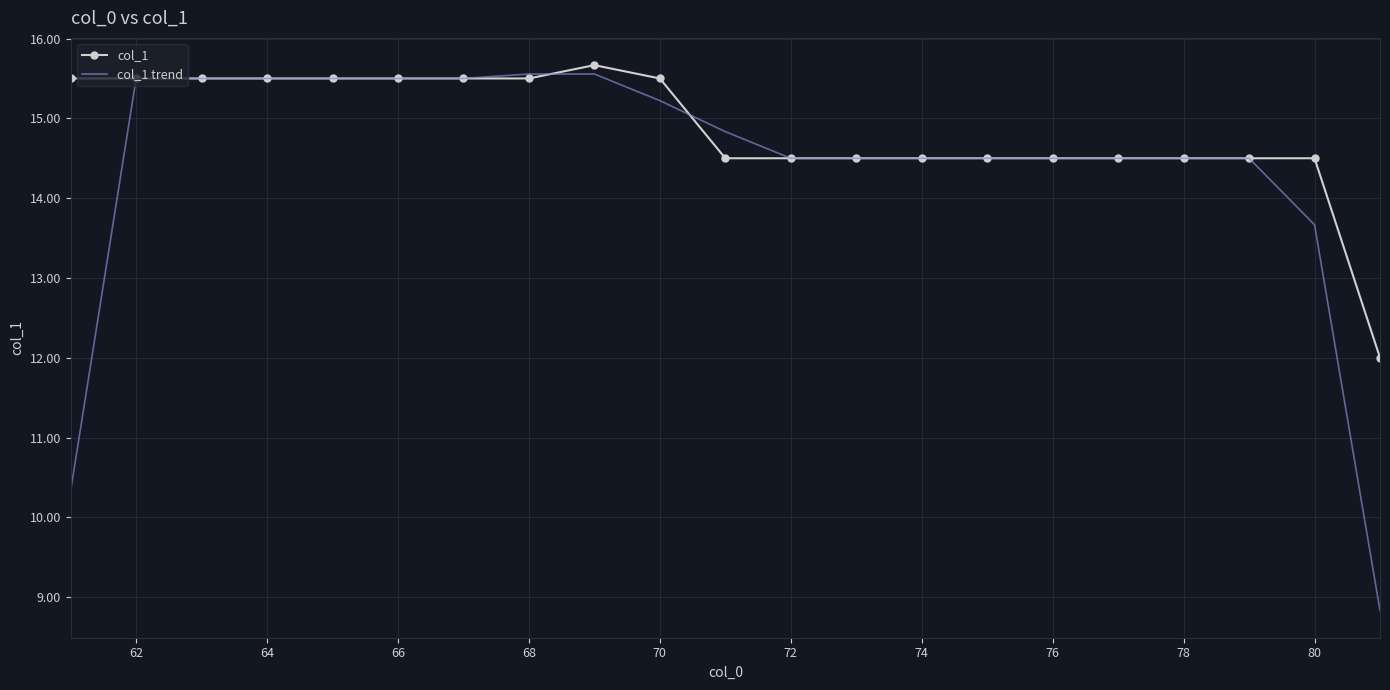

Rank the series by their average value, from highest to lowest.

col_1, col_1 trend